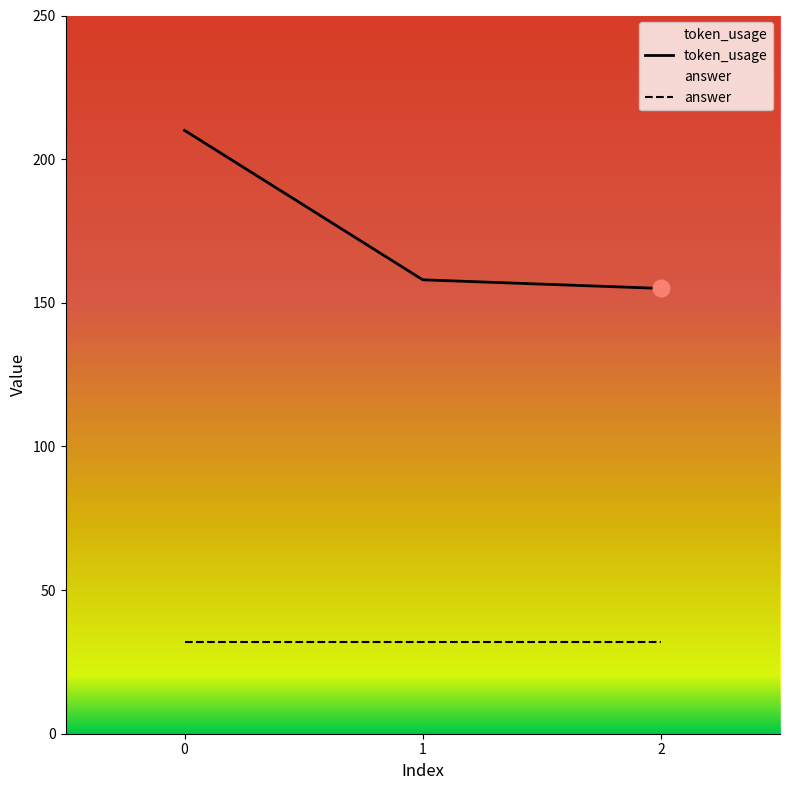

How many values are below 158?

1